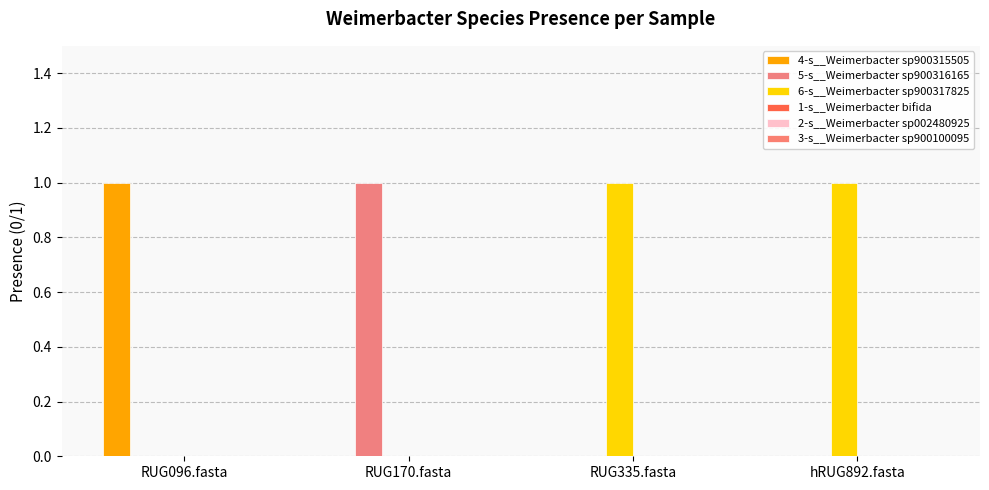

Where is 4-s__Weimerbacter sp900315505 nearest to the value 0?

RUG170.fasta